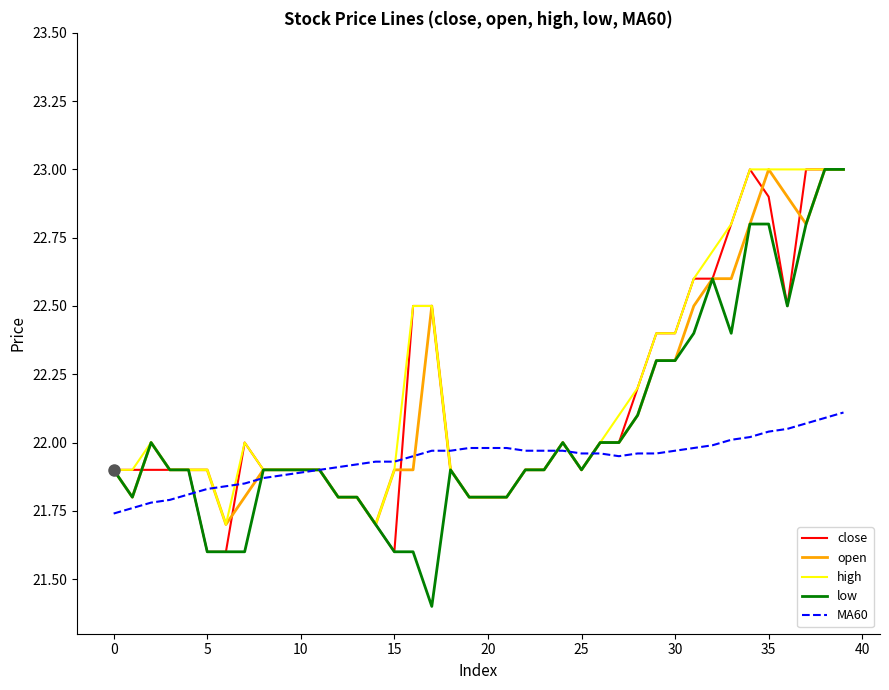

What is the maximum value shown in the chart?

23.0